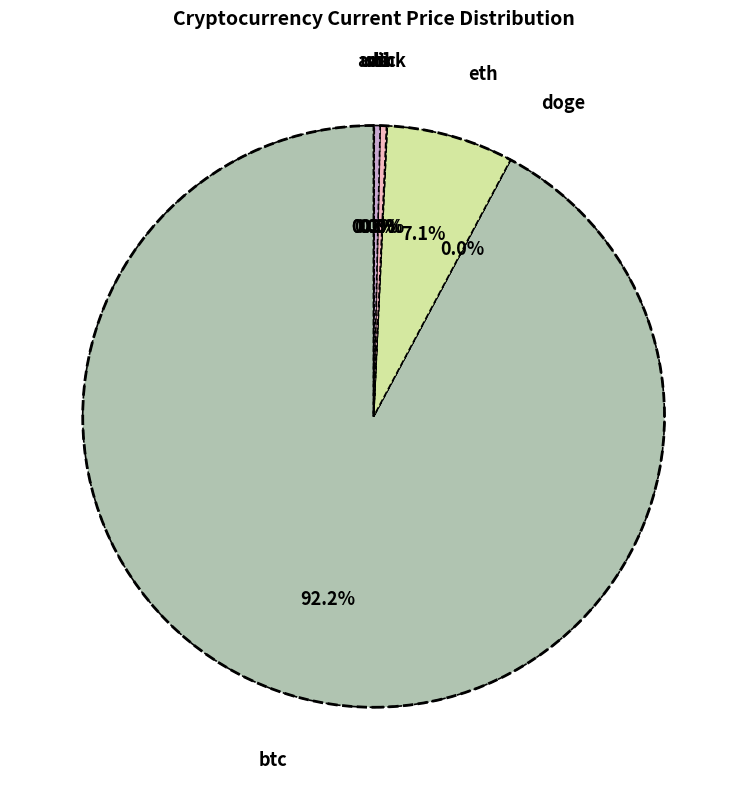

Does any single category account for the majority?

Yes